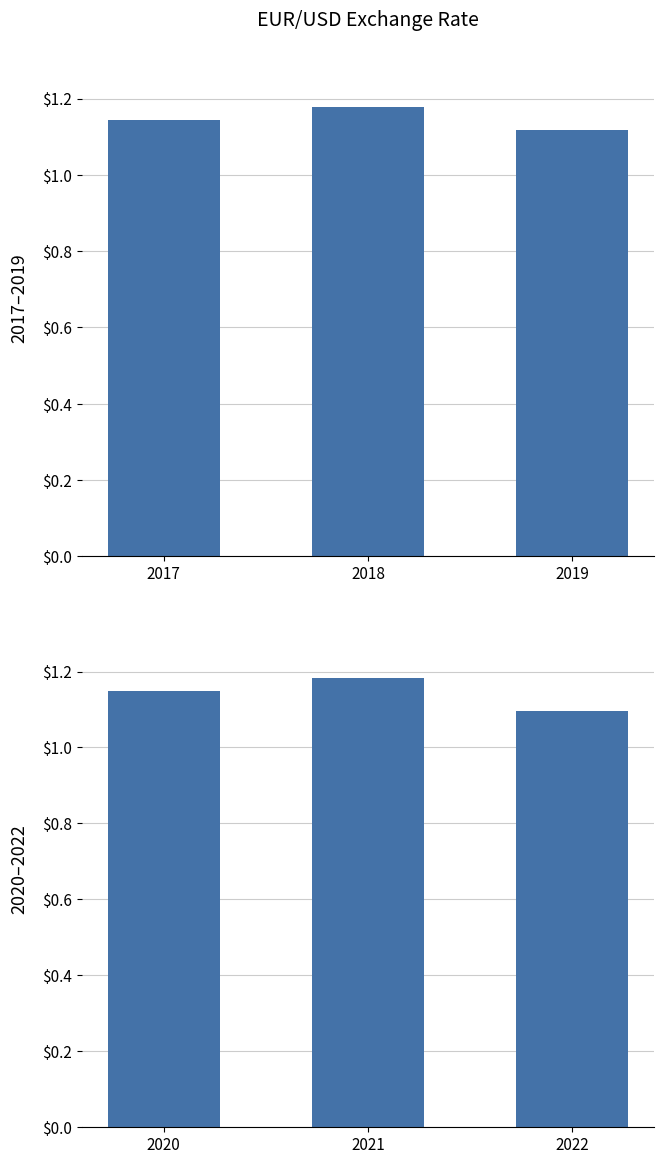

Which label corresponds to the largest value in the chart?

2021